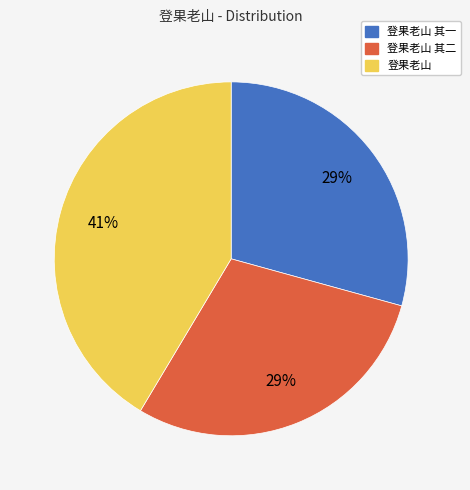

To the nearest percent, what is the average slice percentage?

33%